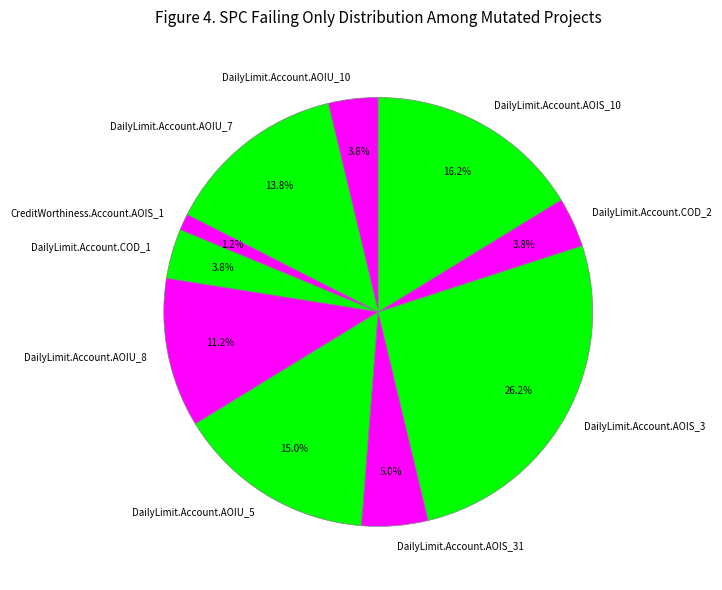

To the nearest percent, what is the difference between the largest and smallest slice percentages?

25%